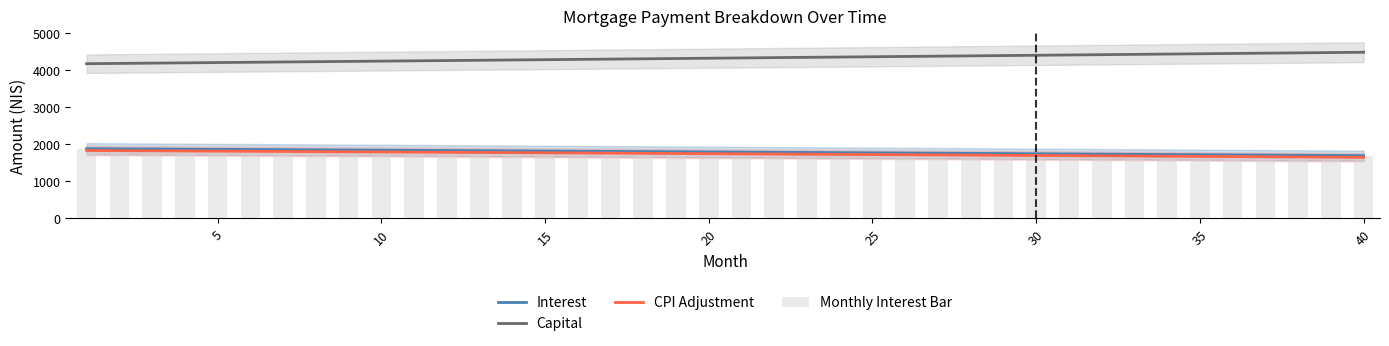

True or false: Capital and Interest intersect in this chart.

False